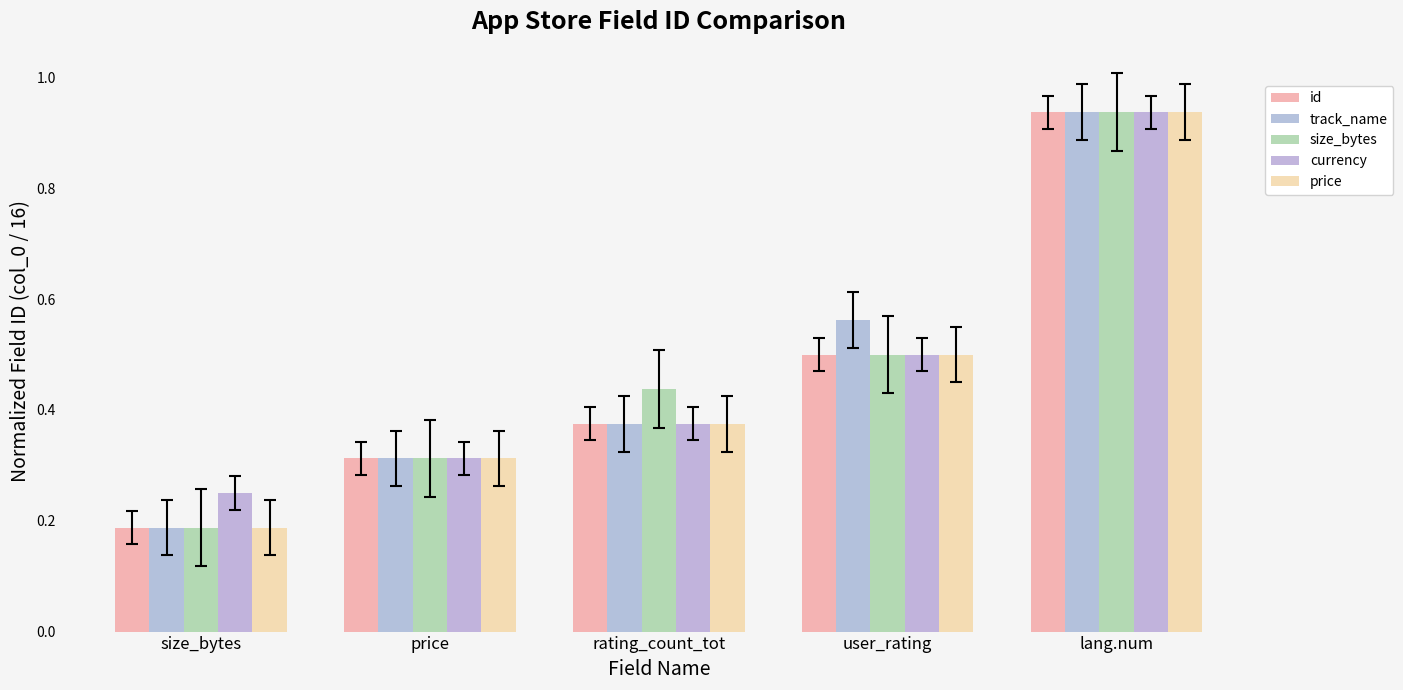

At how many categories does at least one series exceed 0?

5